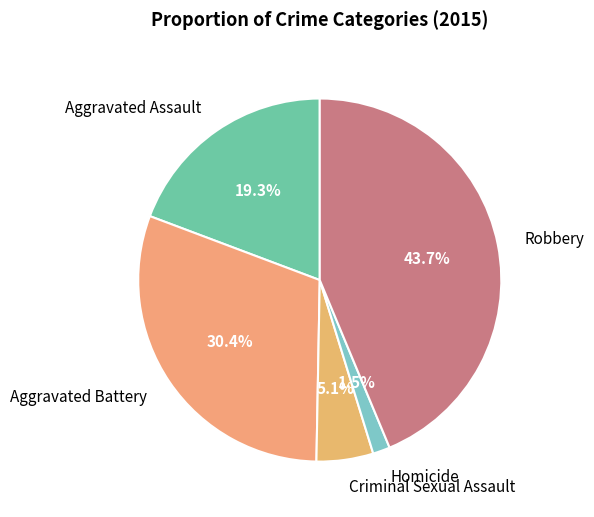

How many segments does this pie chart have?

5